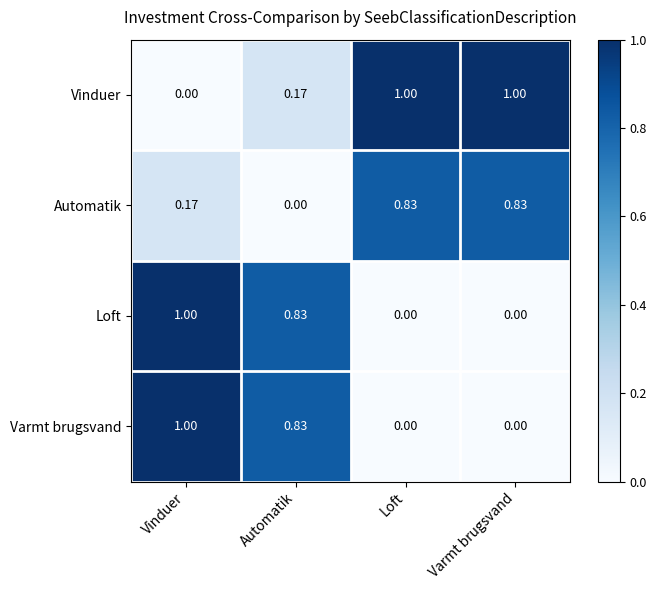

At which category is the sum across all series the highest?

Vinduer